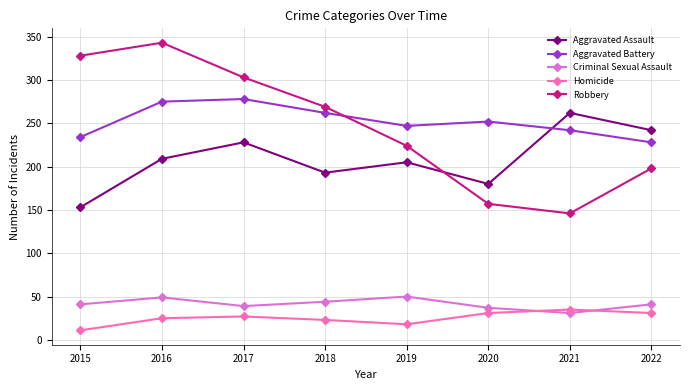

Read the Aggravated Battery value at 2019, to the nearest 5.

245